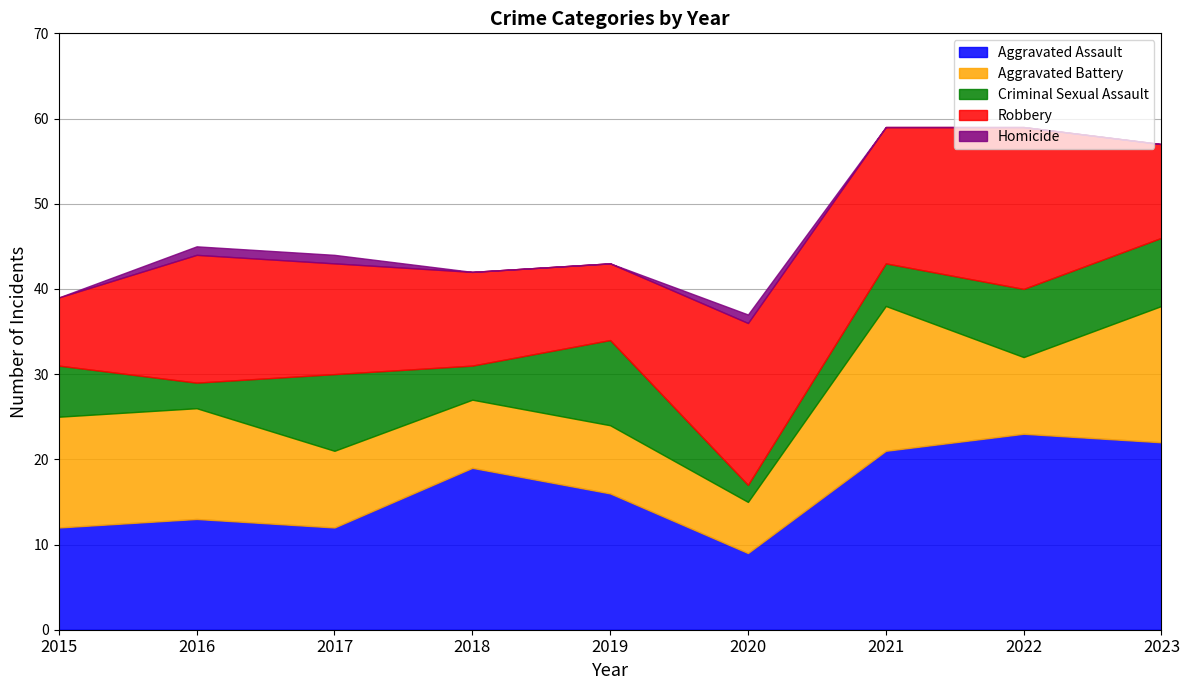

At which category does the chart reach its minimum across all series?

2015